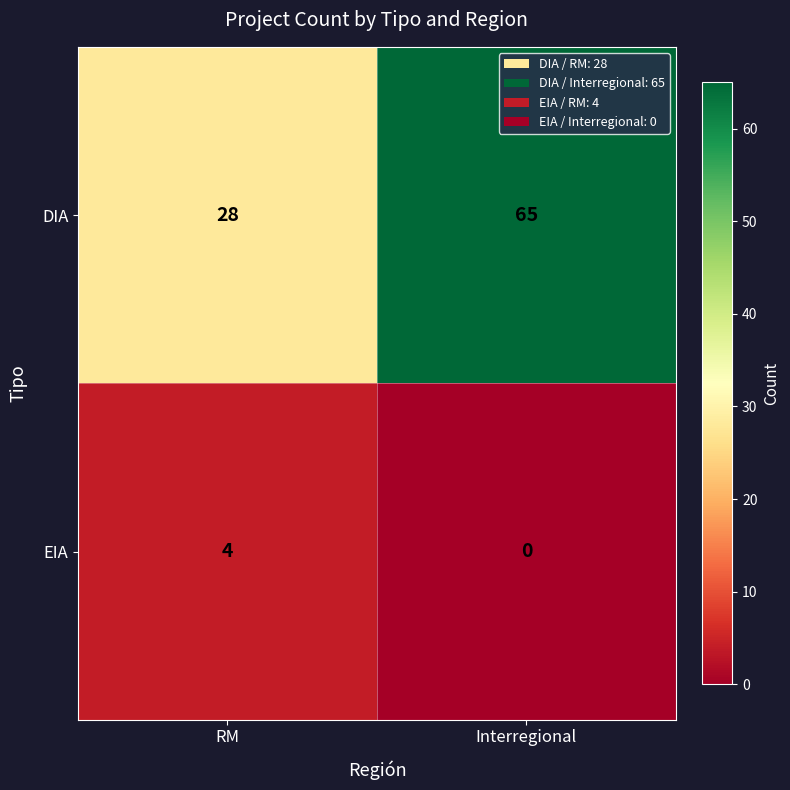

Rank the series by their average value, from highest to lowest.

DIA, EIA